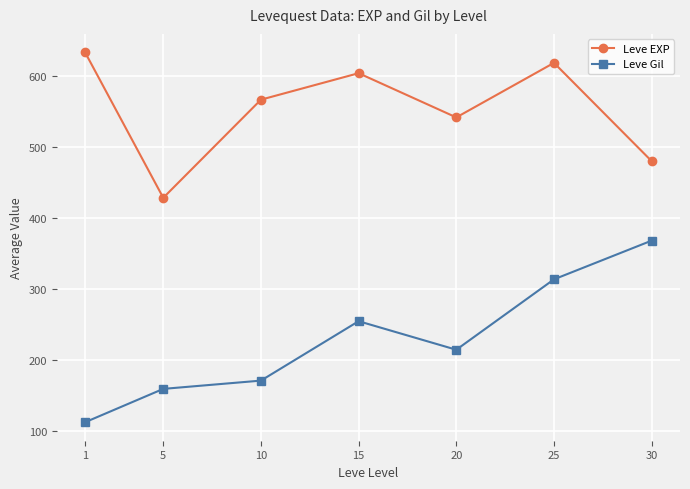

What is the sum of the Leve EXP values at 15 and 10?

1170.7